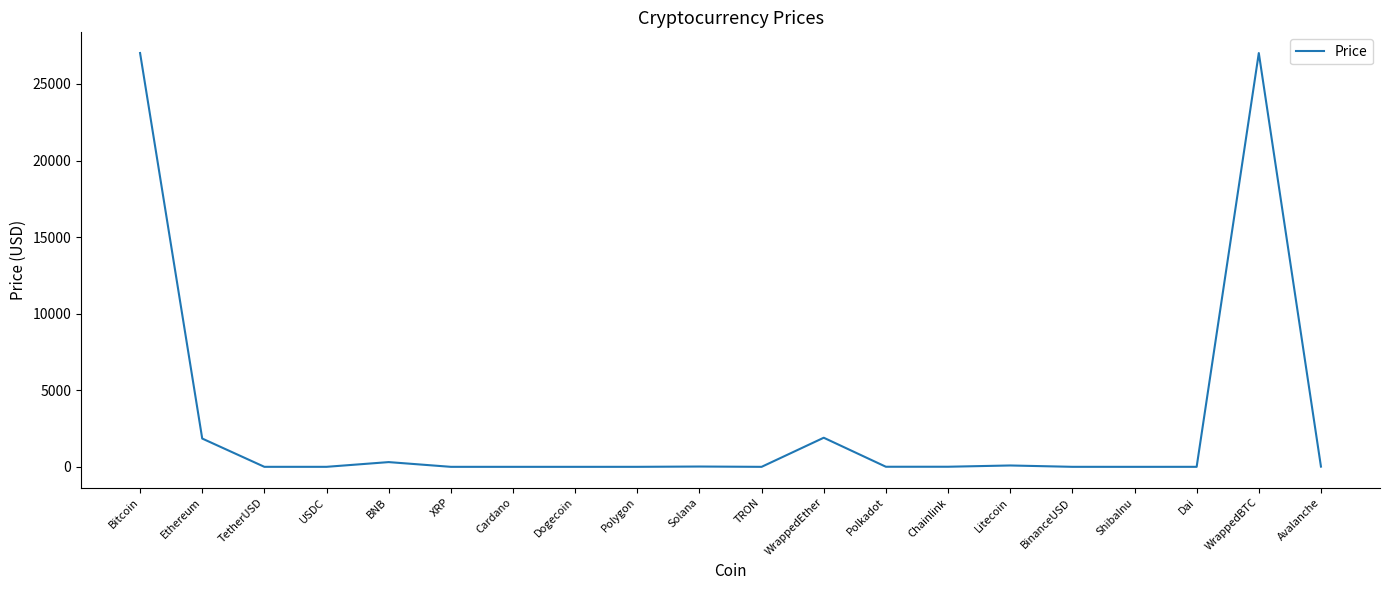

What is the change in value from WrappedEther to Chainlink?

-1893.9